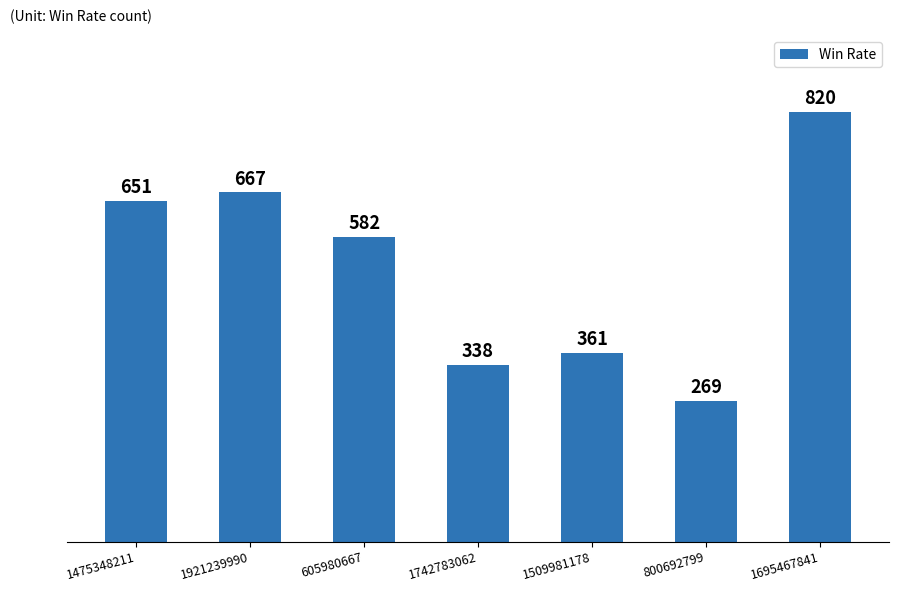

List the labels in order of value, smallest first.

800692799, 1742783062, 1509981178, 605980667, 1475348211, 1921239990, 1695467841